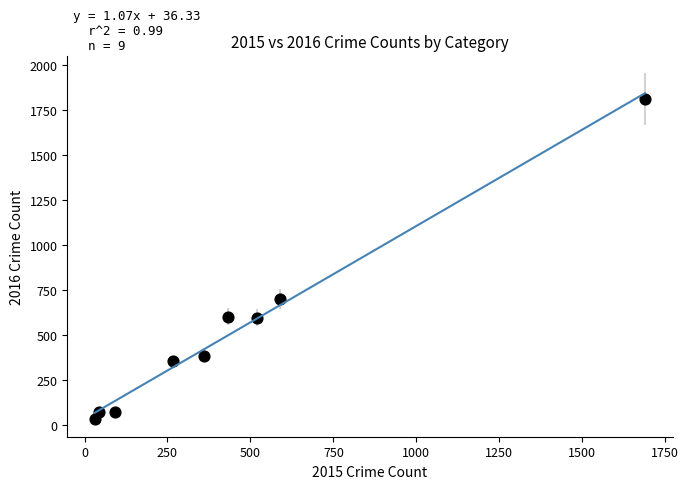

What is the range of Y values (max minus min)?

1777